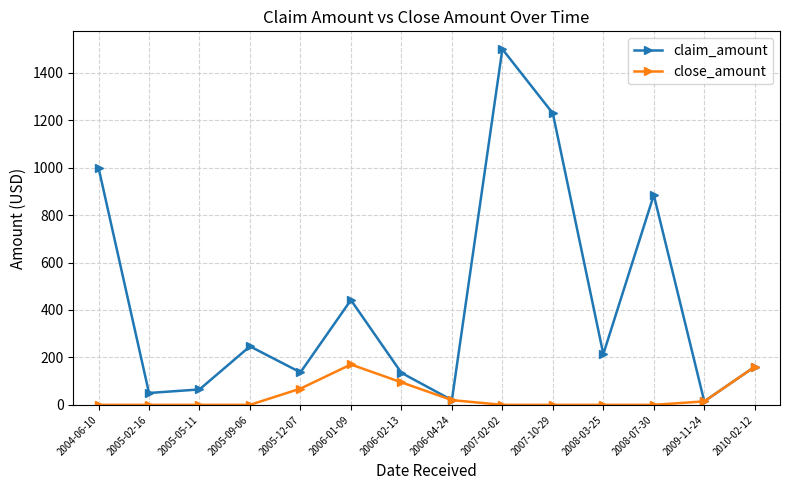

What is the sum of all close_amount values?

529.1